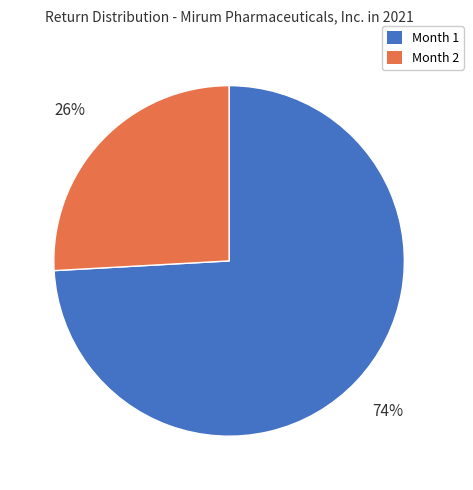

Between Month 1 and Month 2, which is larger?

Month 1